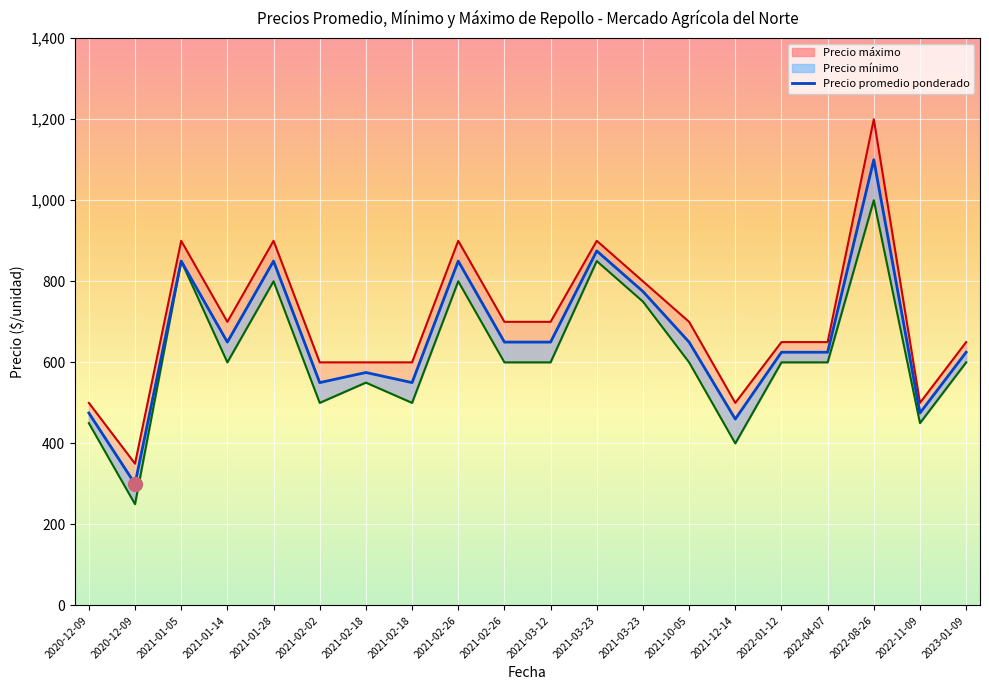

What is the difference between the values at 2021-03-12 and 2021-02-18?

75